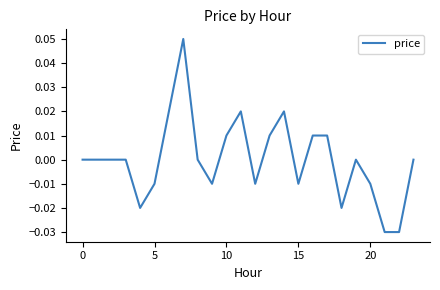

Does the chart display data point markers on the line(s)?

No